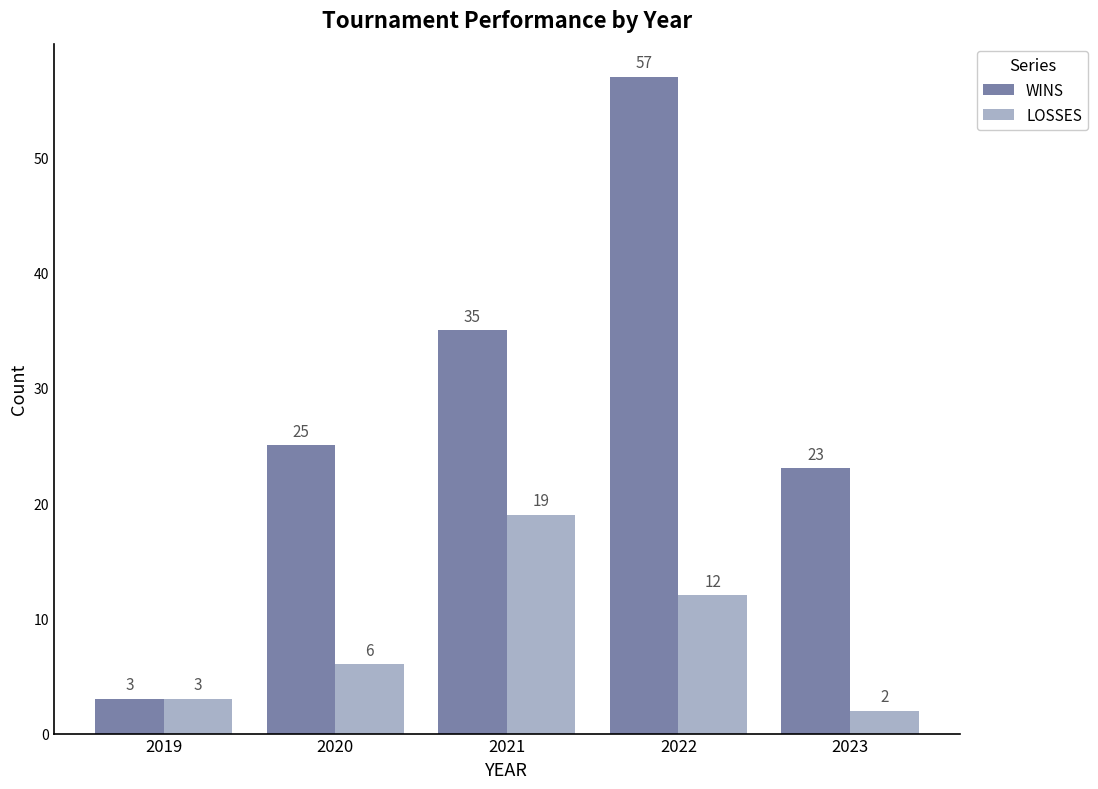

What is the value of the WINS bar at the 4th from the left?

57